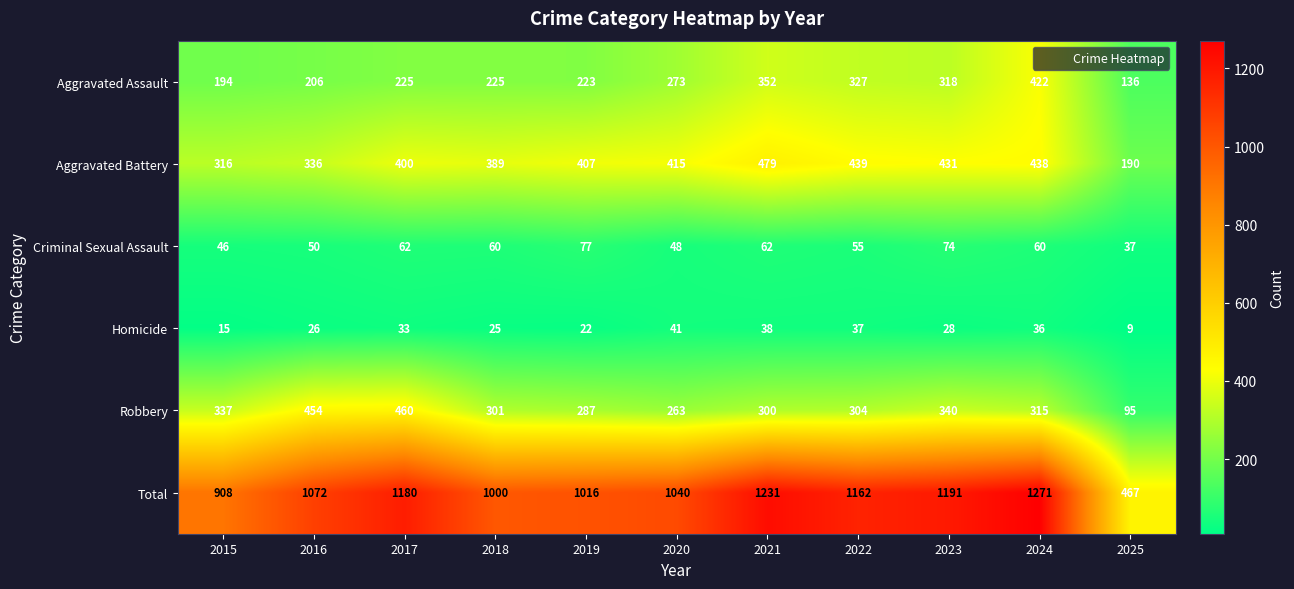

Between 2016 and 2018, which series saw the biggest shift?

Robbery